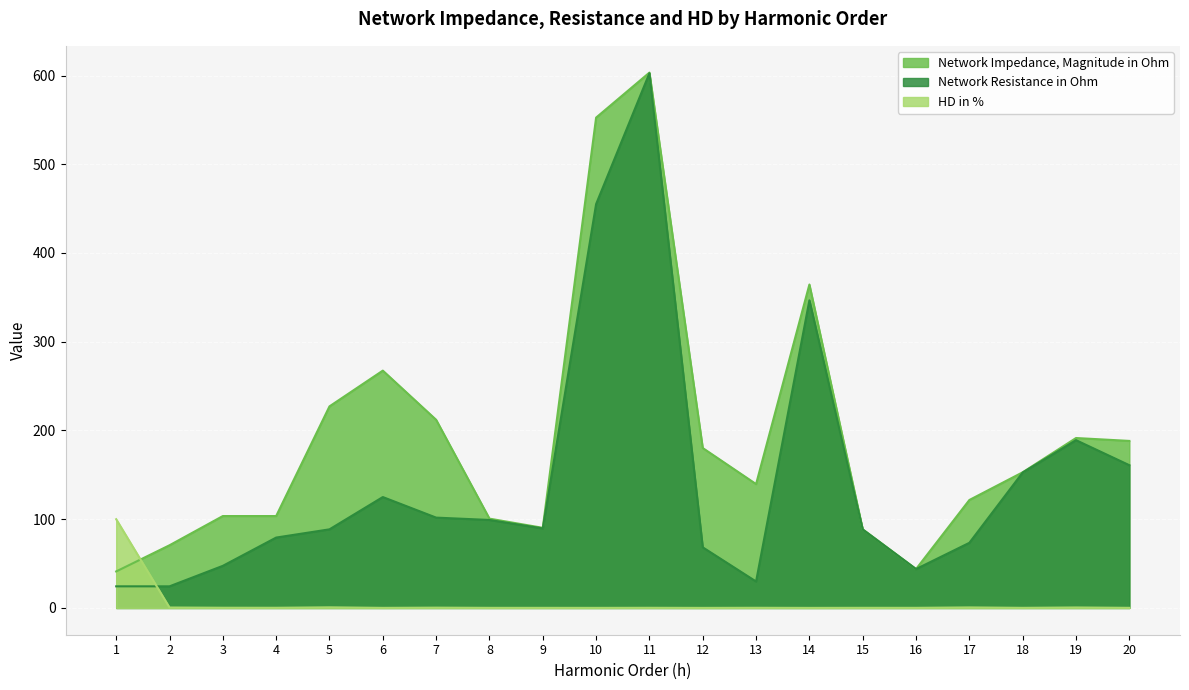

Rank the categories by Network Resistance in Ohm value from highest to lowest.

11, 10, 14, 19, 20, 18, 6, 7, 8, 9, 5, 15, 4, 17, 12, 3, 16, 13, 1, 2